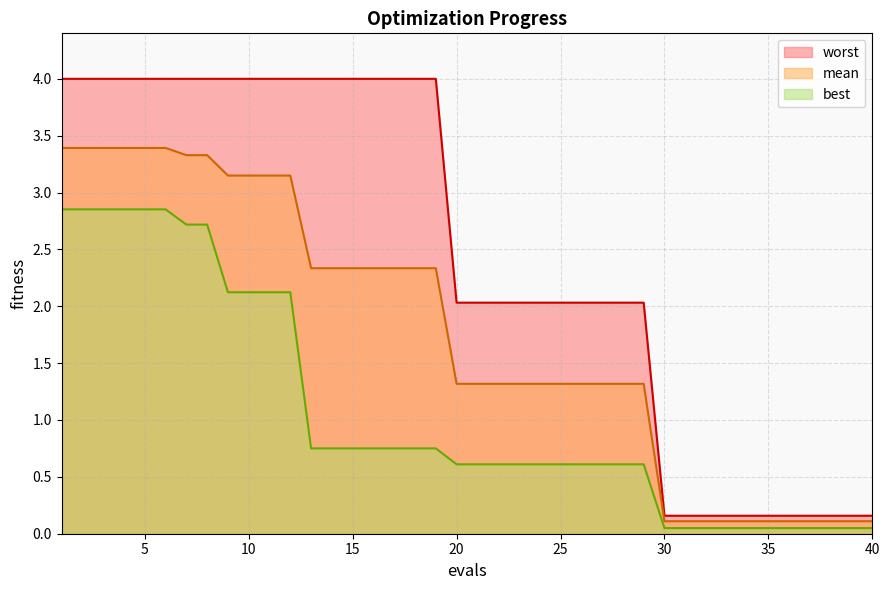

What is the value of the best point at the 24th from the left?

0.6